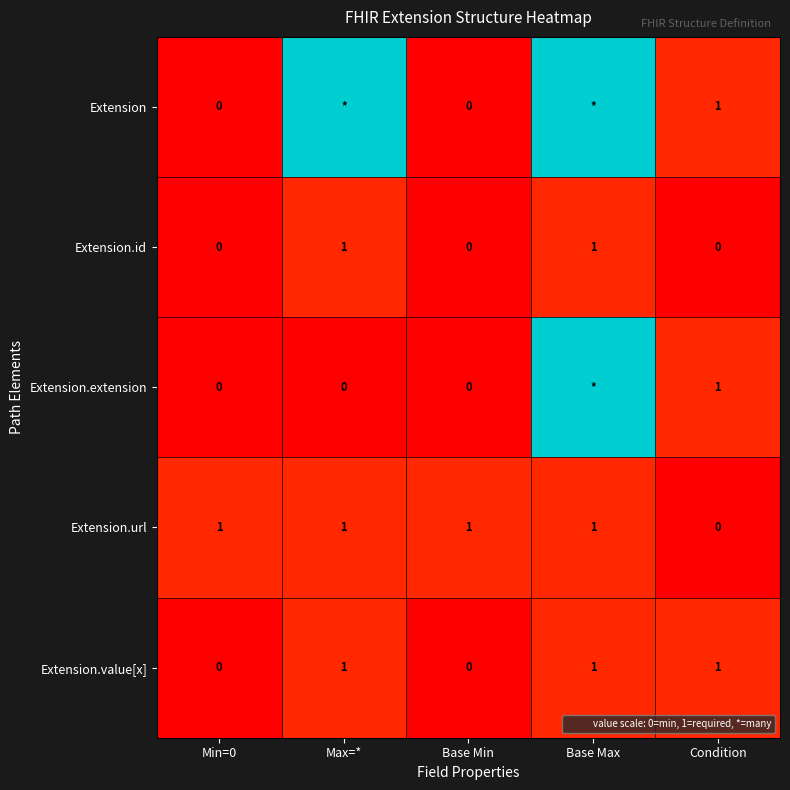

At which label does Extension first exceed 1?

Max=*